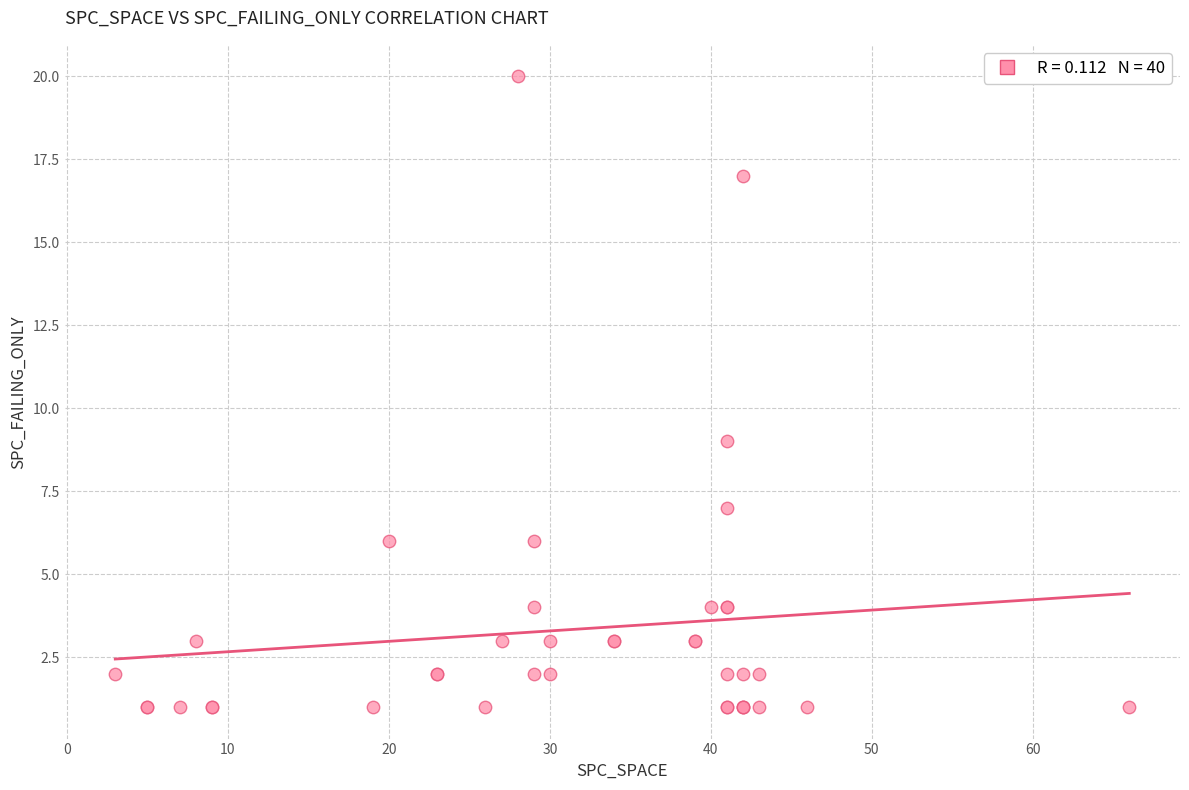

What Y value in the scatter plot is closest to 10?

9